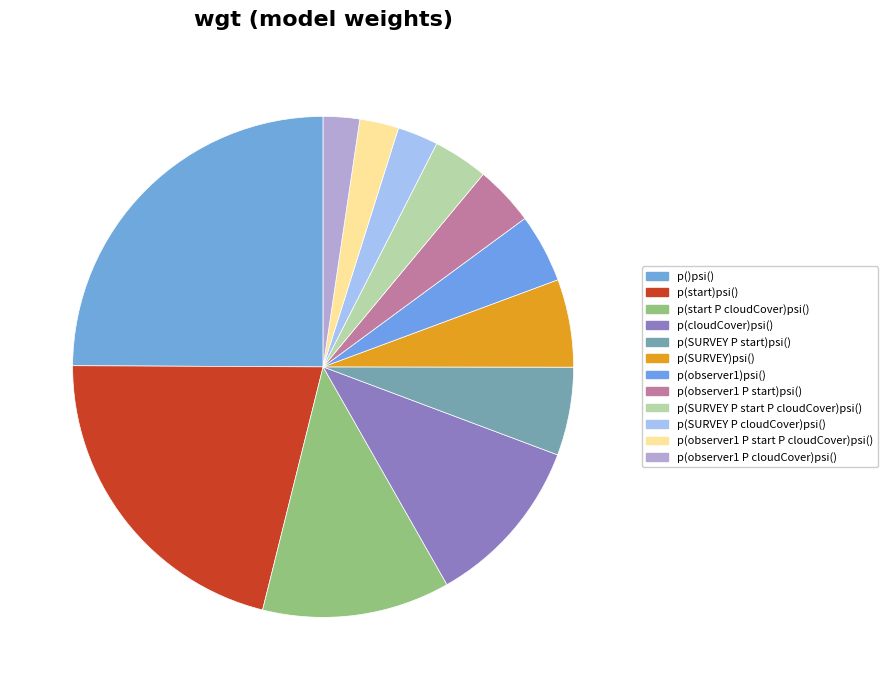

Is it true that p(start P cloudCover)psi() is 12% of the pie?

True